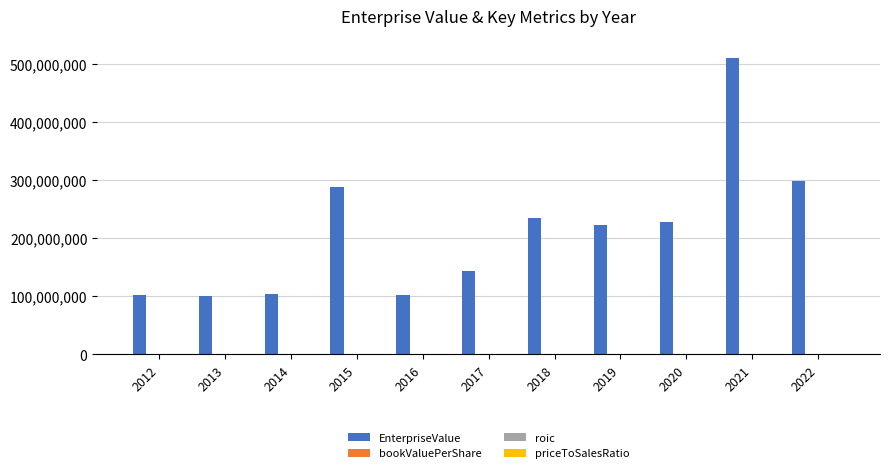

The value of EnterpriseValue at 2014 is 182281410.3. True or false?

False